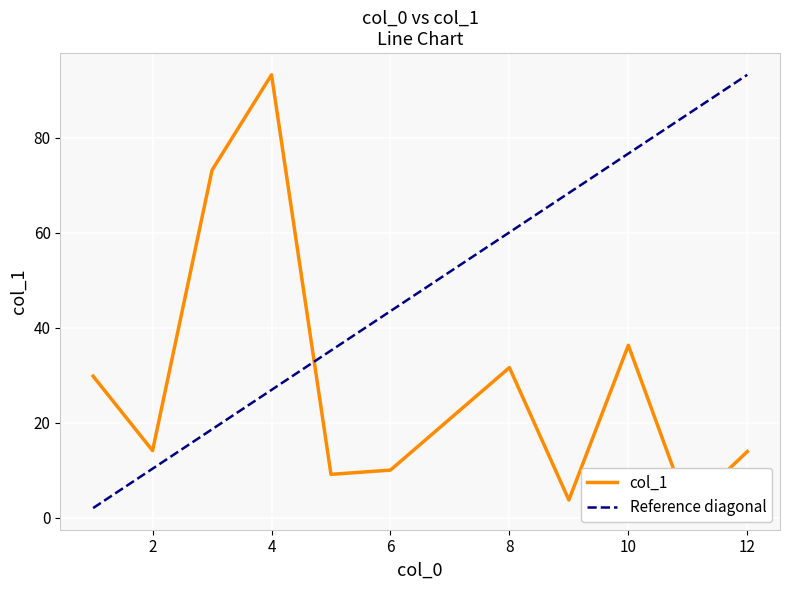

True or false: the data has more than 2 interior local peaks.

True